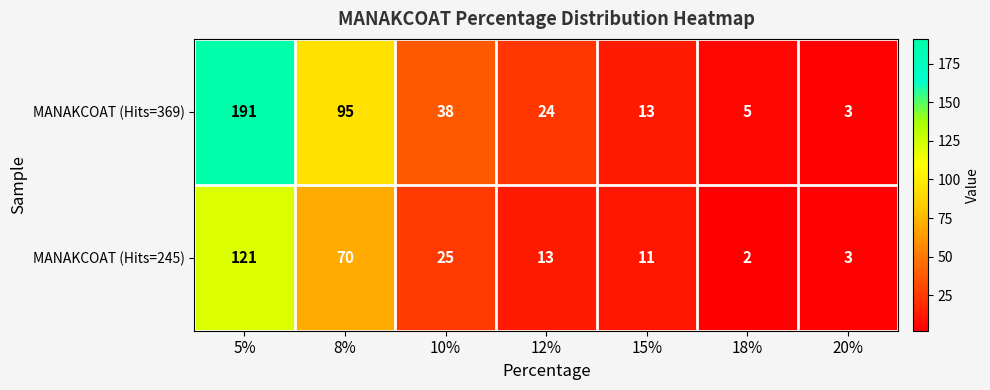

What is the spread (max minus min) of values at 5%?

70